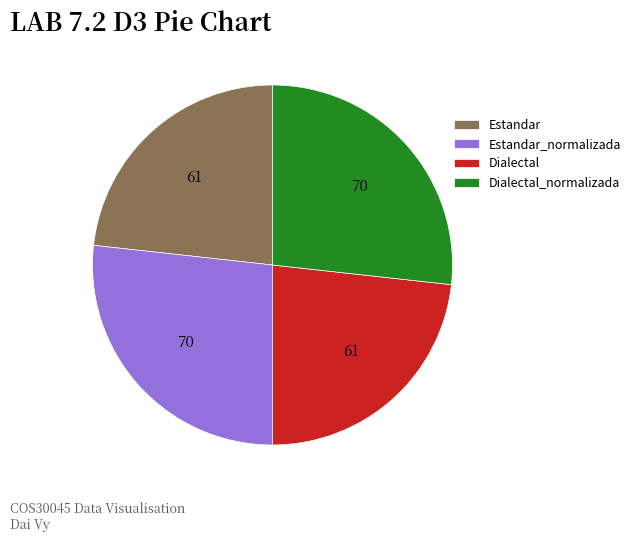

The Dialectal_normalizada slice represents 36% of the pie. True or false?

False